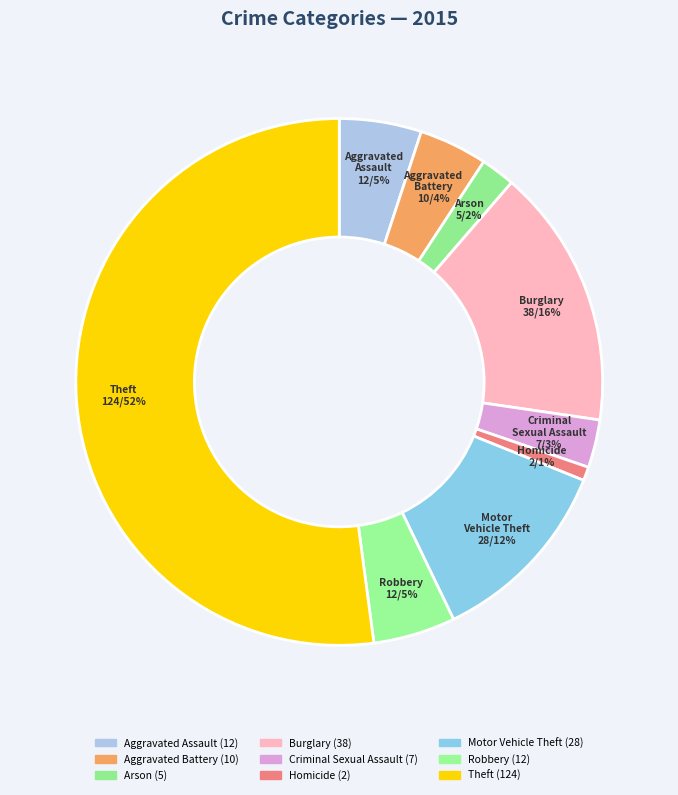

Is it true that Theft is 52% of the pie?

True